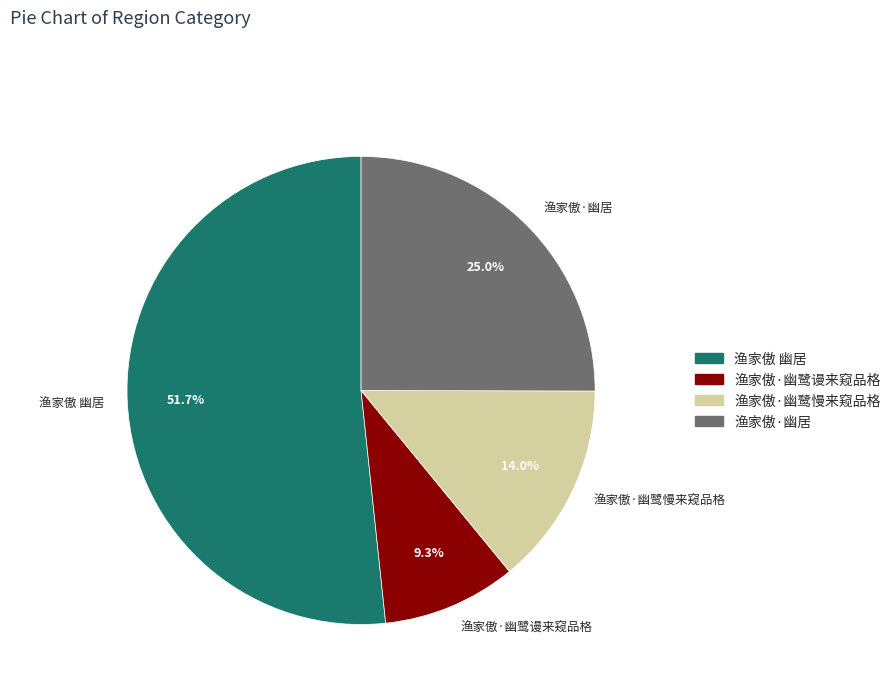

What percentage is the 渔家傲 幽居 slice, to the nearest percent?

52%